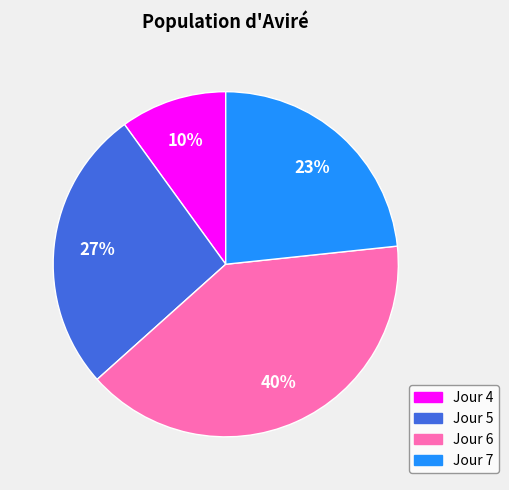

Is there a majority slice in this chart?

No